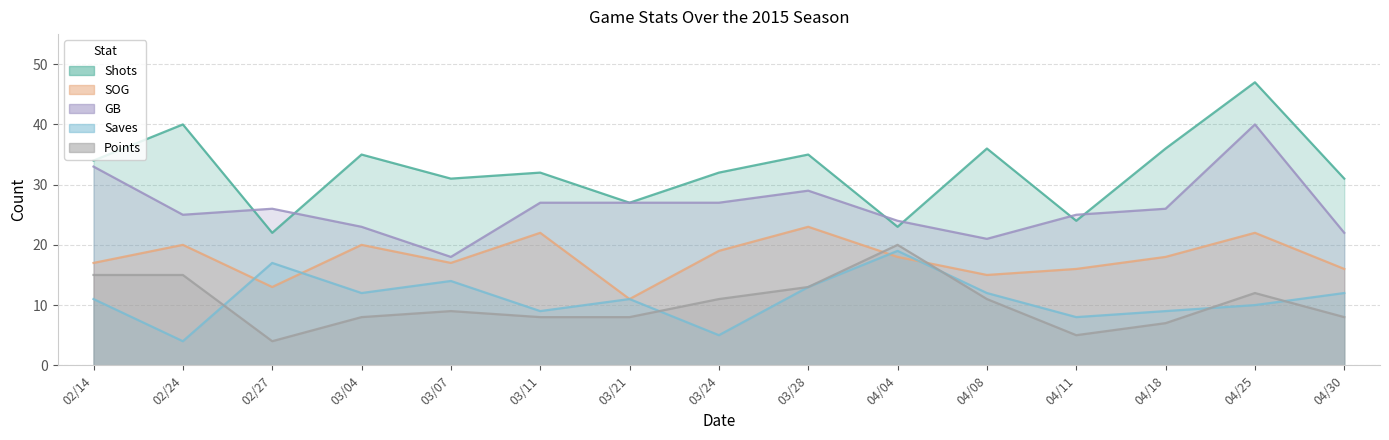

At which label does Shots first exceed 32?

02/14